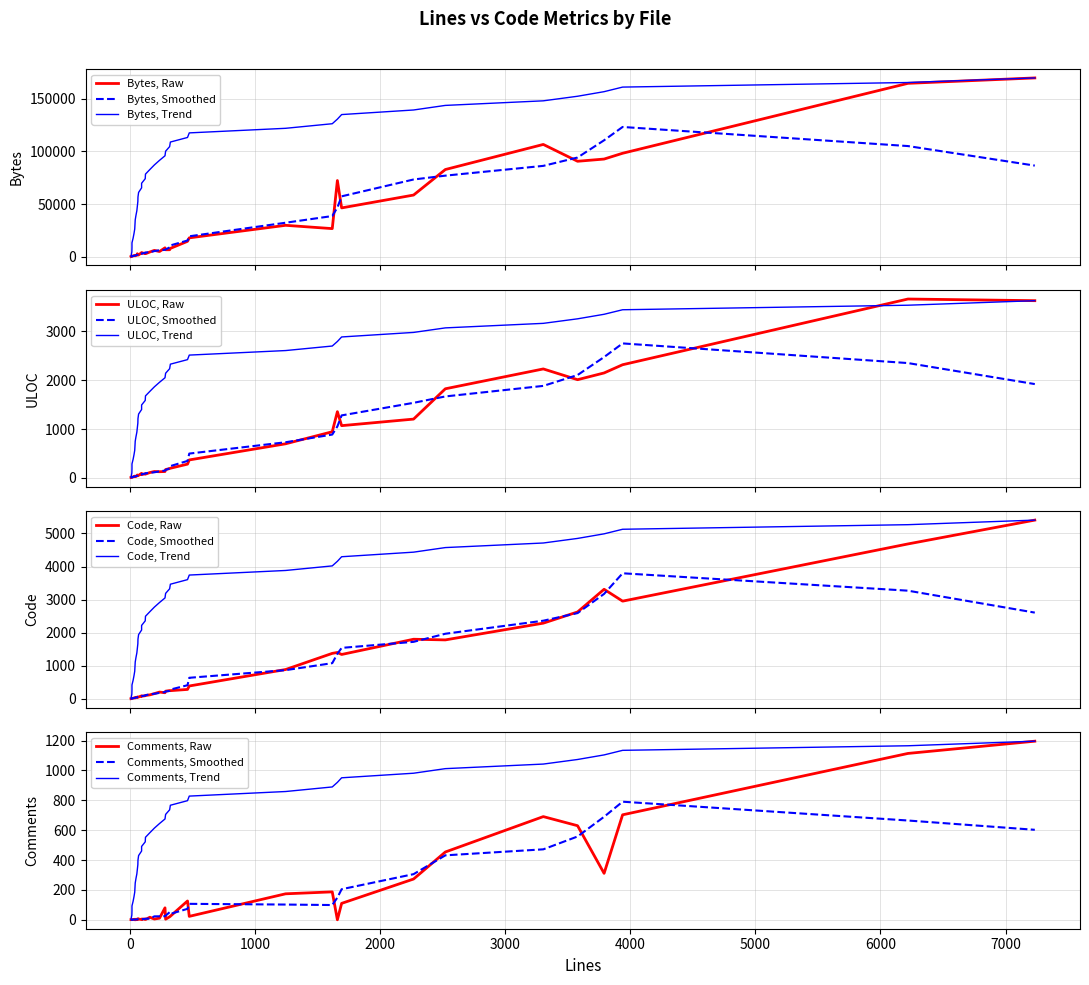

True or false: Comments and Code cross at least once.

False